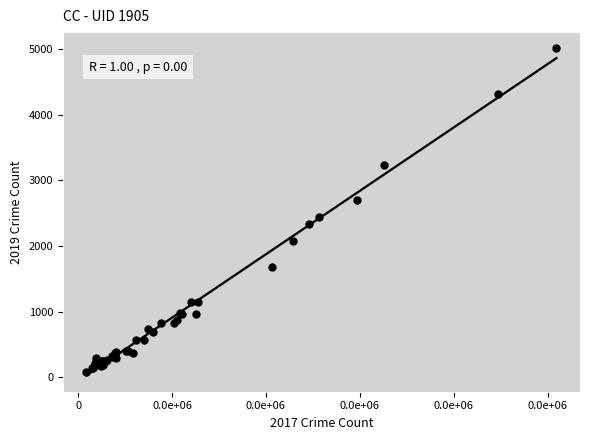

What Y value in the scatter plot is closest to 2542?

2441